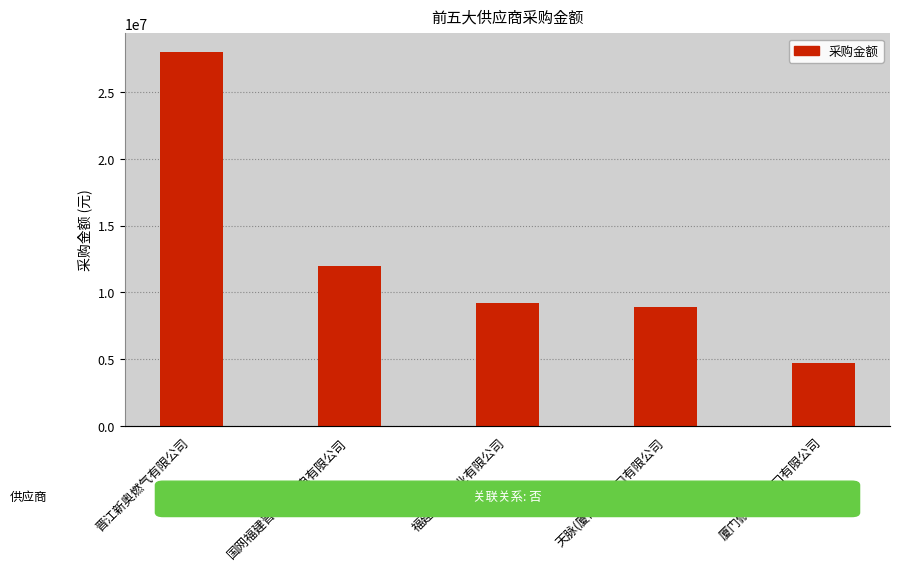

What is the ratio of the value at 厦门俽旺进出口有限公司 to the value at 福建远光锆业有限公司?

0.5